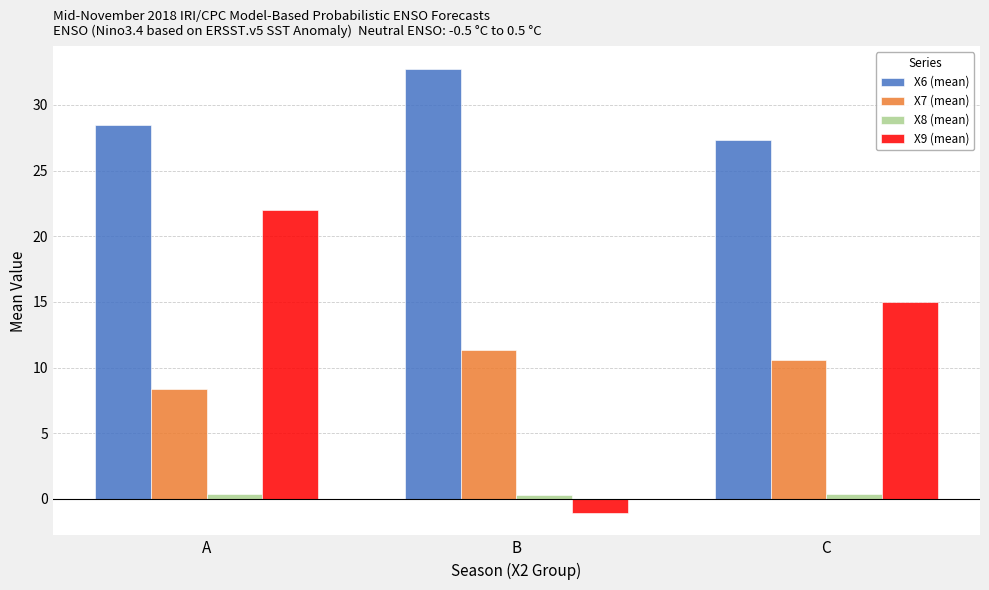

Which series has the widest spread of values?

X9 (mean)